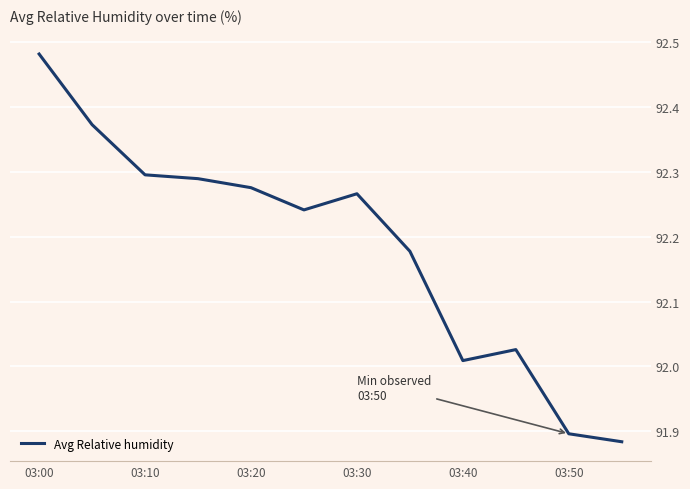

What is the difference between the maximum and minimum values?

0.6